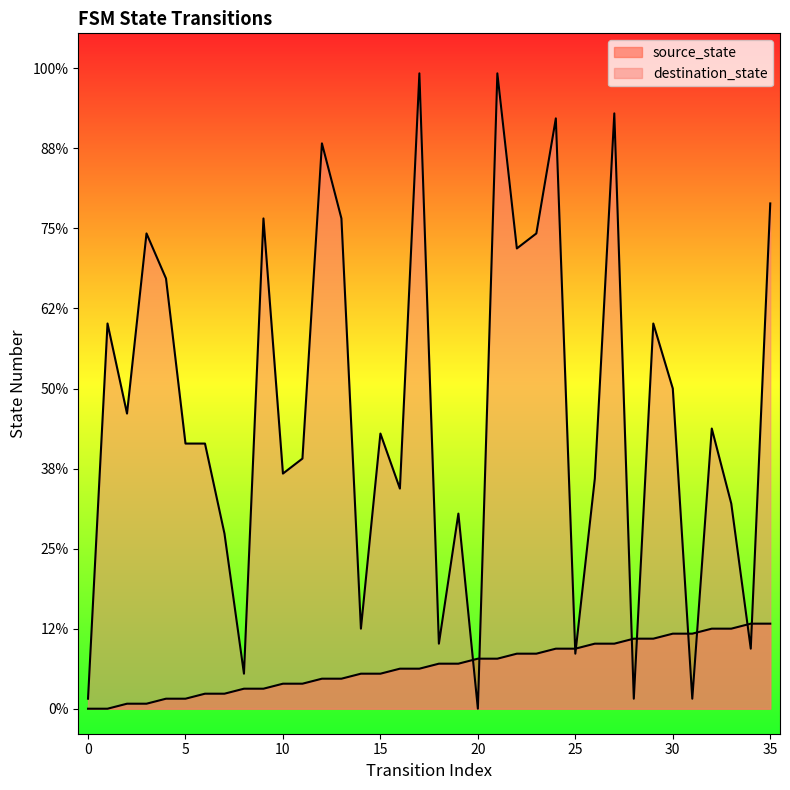

The value of source_state at 11 is 7. True or false?

False